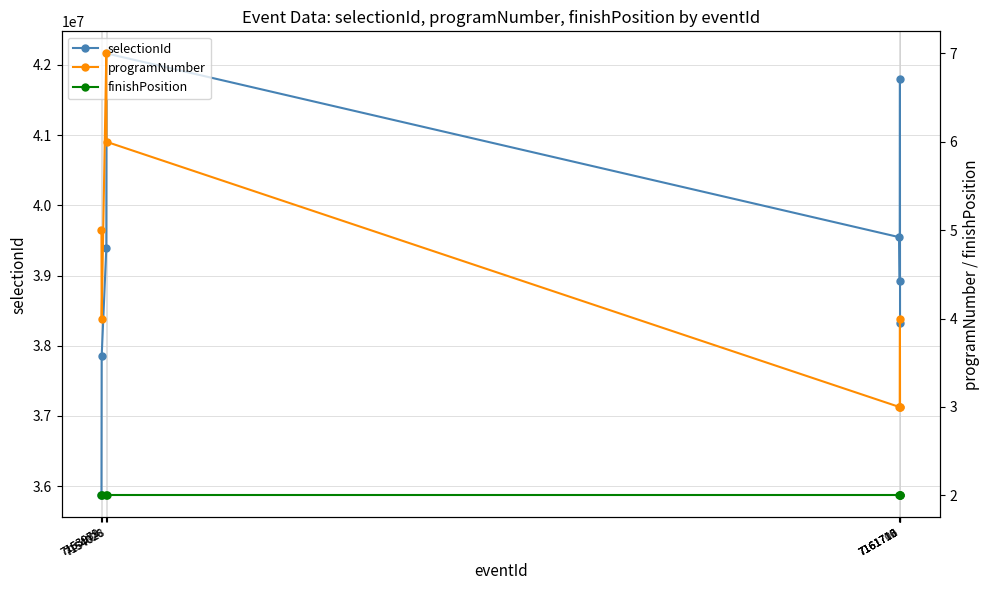

Which series changed the most between 7153979 and 7154028?

selectionId